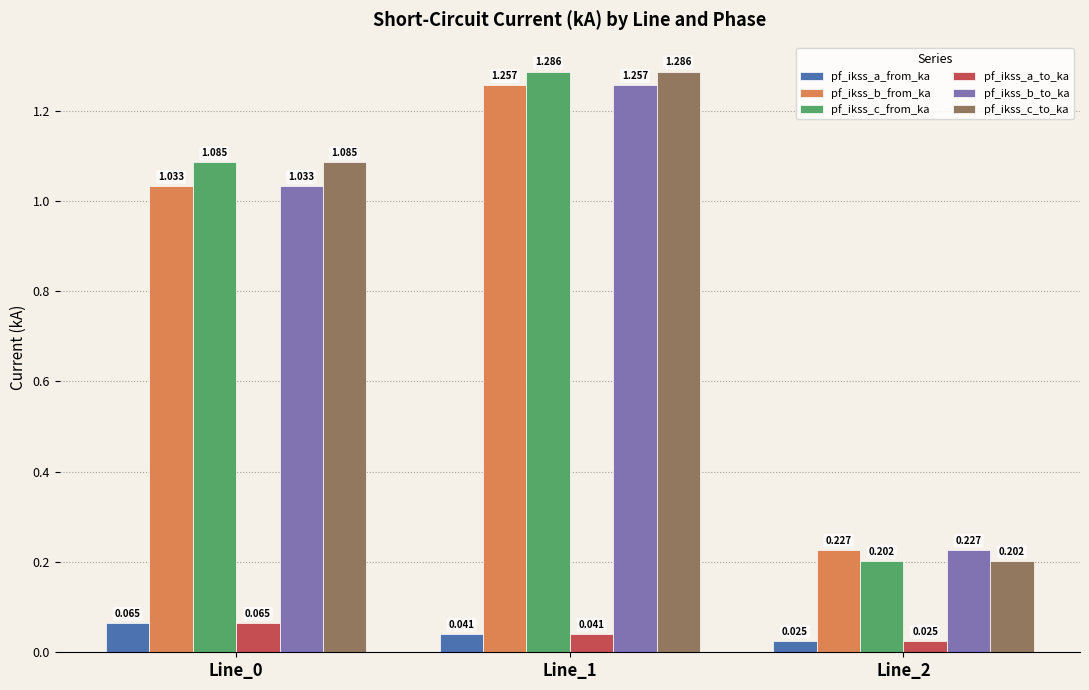

How many groups of bars are there?

3